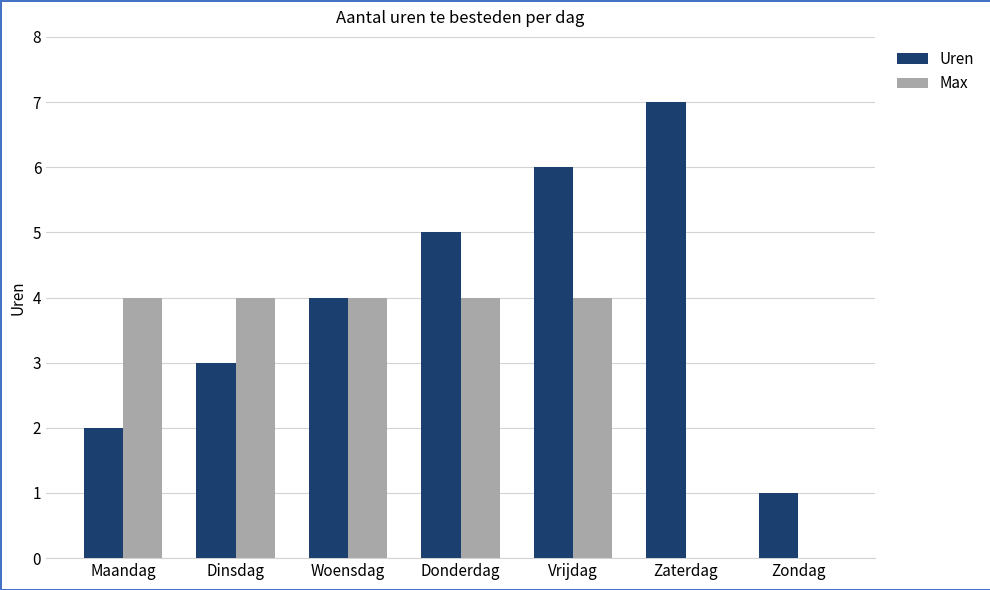

Reading right to left, list all the values displayed in this chart.

Uren: Zondag=1	Zaterdag=7	Vrijdag=6	Donderdag=5	Woensdag=4	Dinsdag=3	Maandag=2
Max: Zondag=0	Zaterdag=0	Vrijdag=4	Donderdag=4	Woensdag=4	Dinsdag=4	Maandag=4